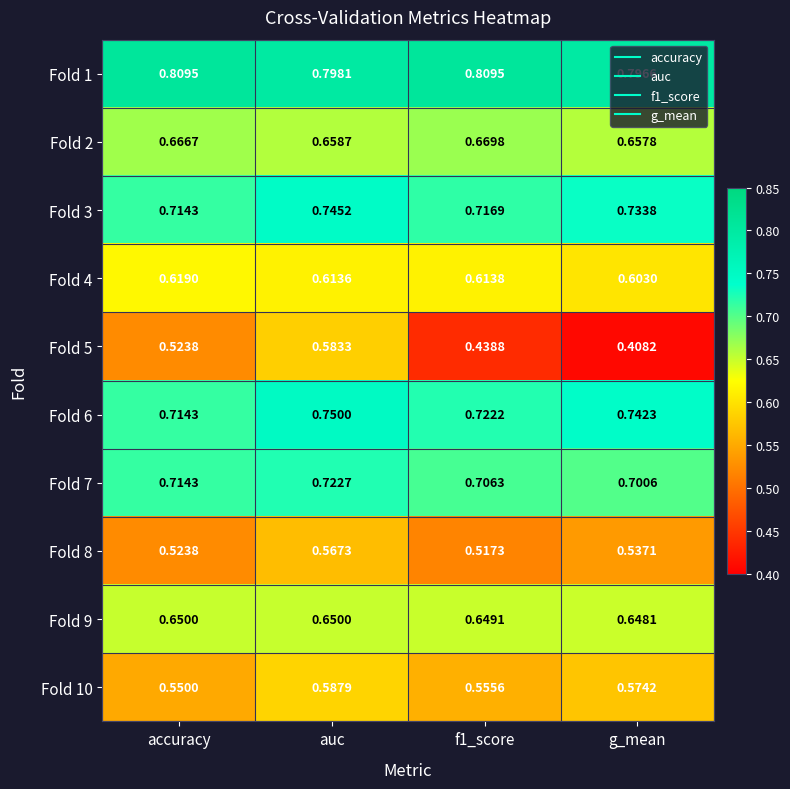

At which label does Fold 1 reach its minimum?

g_mean